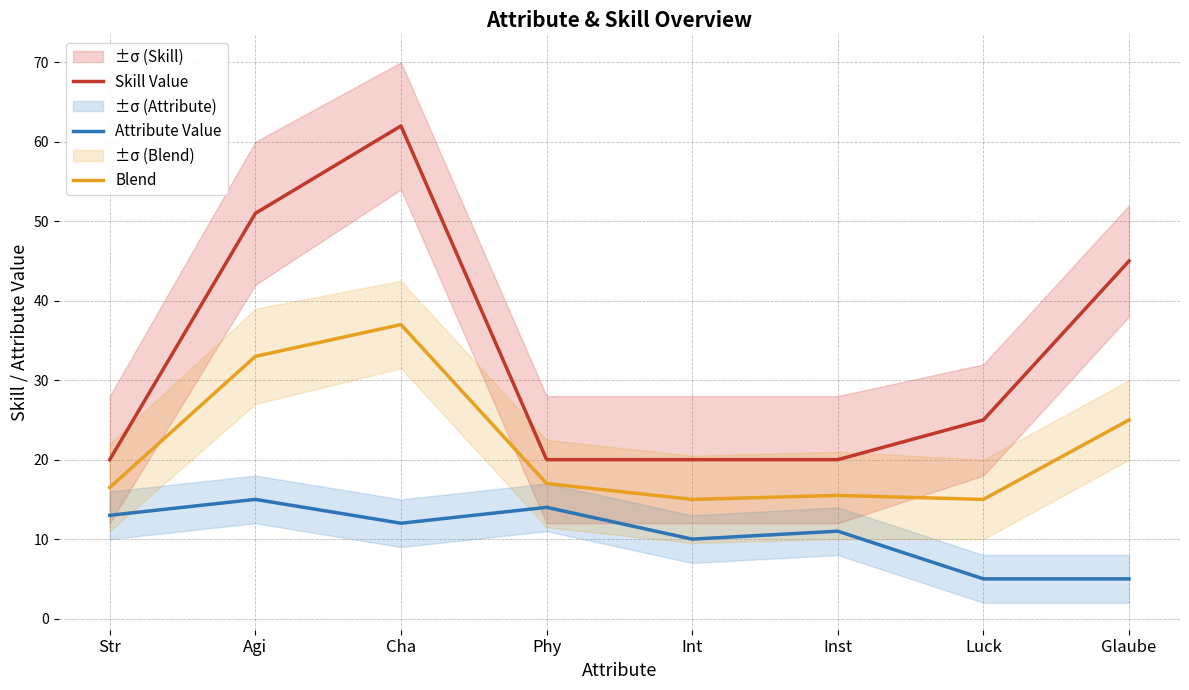

True or false: Skill Value and Attribute Value cross at least once.

False